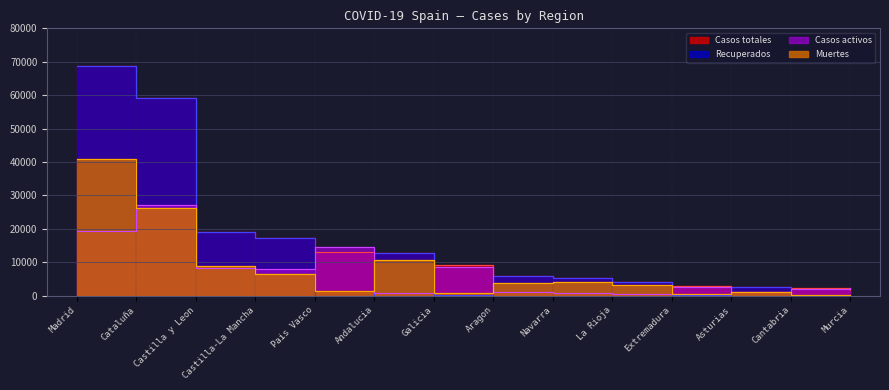

What is the label of the 12th point from the left?

Asturias